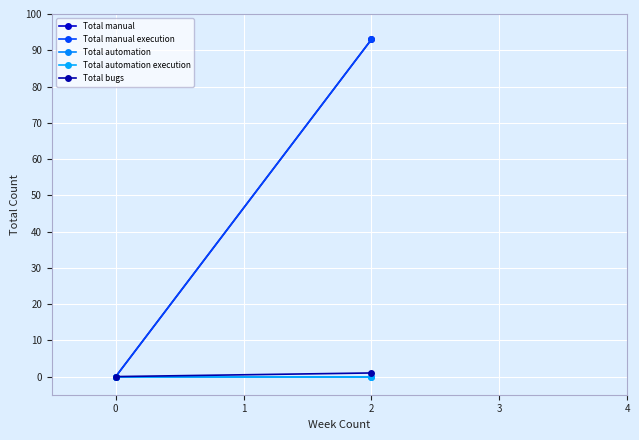

The value of Total bugs at 2 is 1. True or false?

False